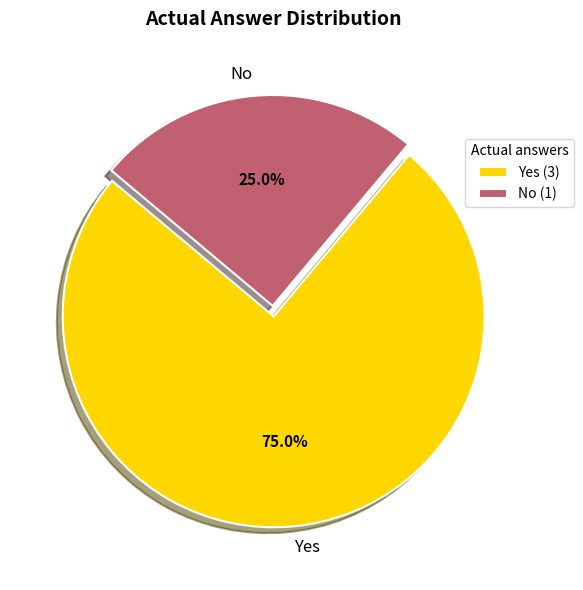

Which category accounts for the majority?

Yes